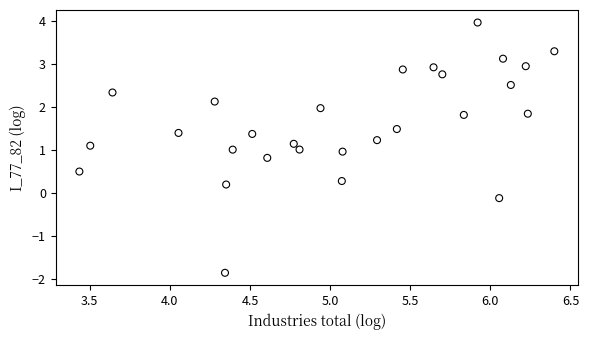

What is the range of X values (max minus min)?

3.0